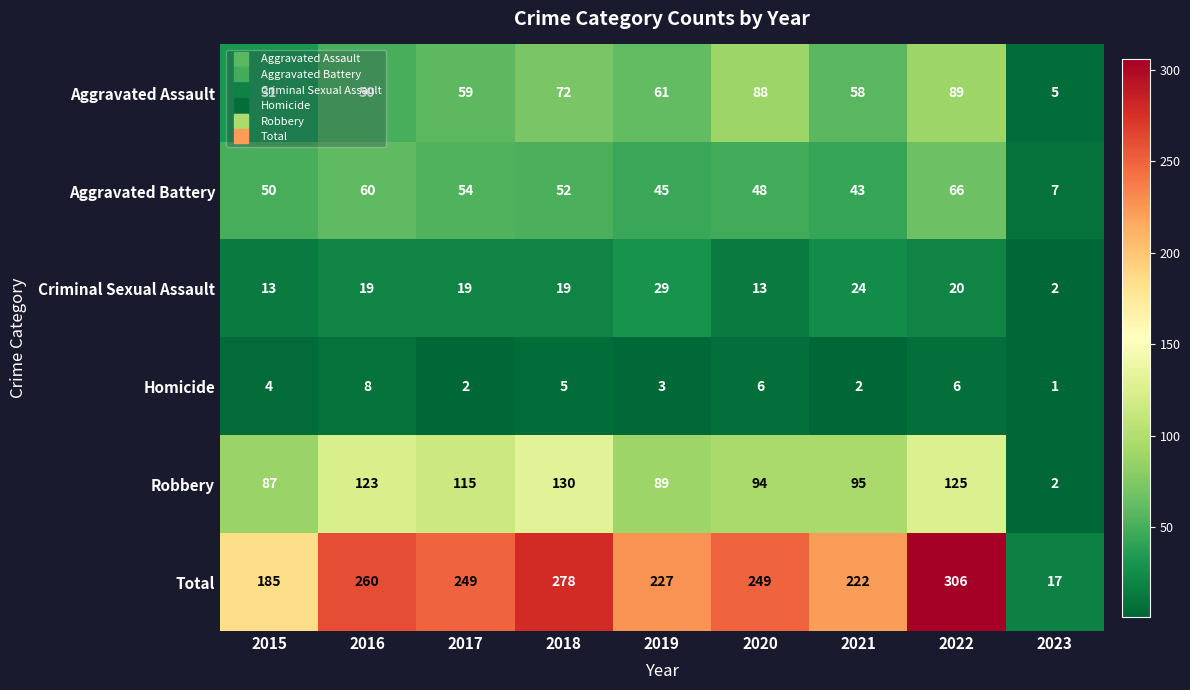

Where is Homicide nearest to the value 4?

2015